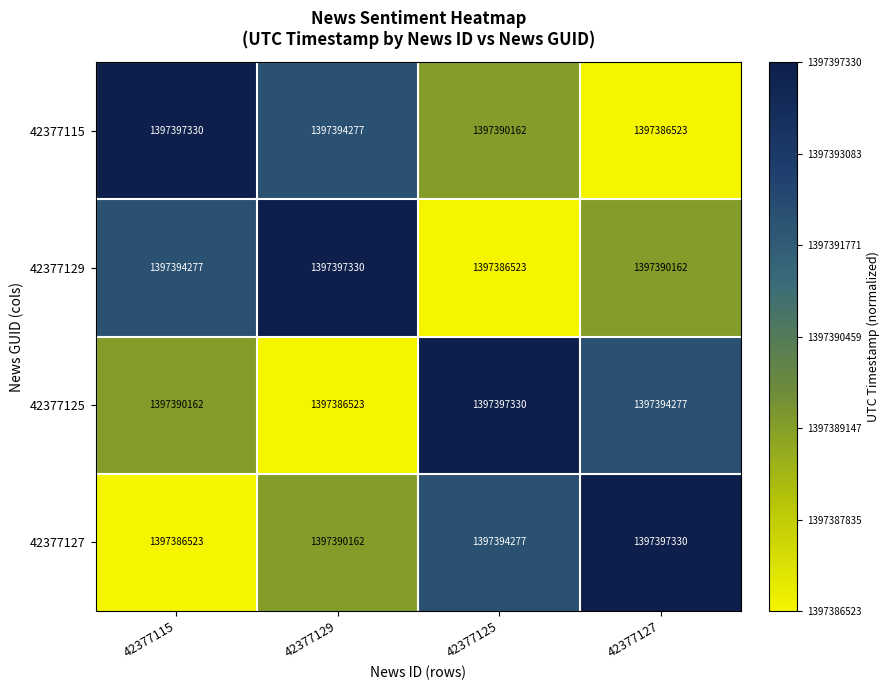

Rank the categories by 42377115 value from lowest to highest.

42377127, 42377125, 42377129, 42377115